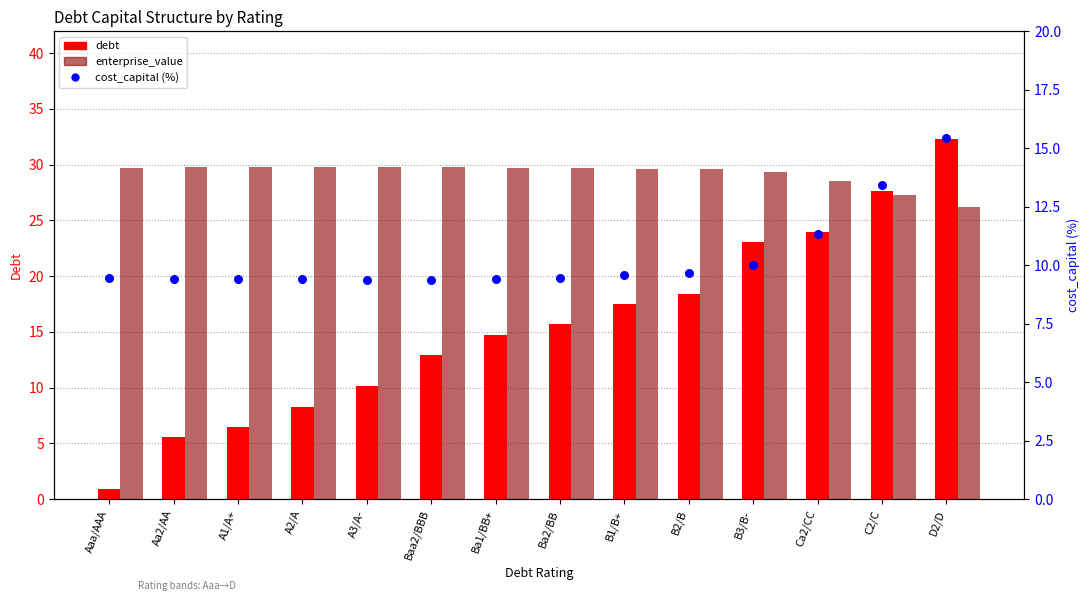

Which series has the largest total across all categories?

enterprise_value